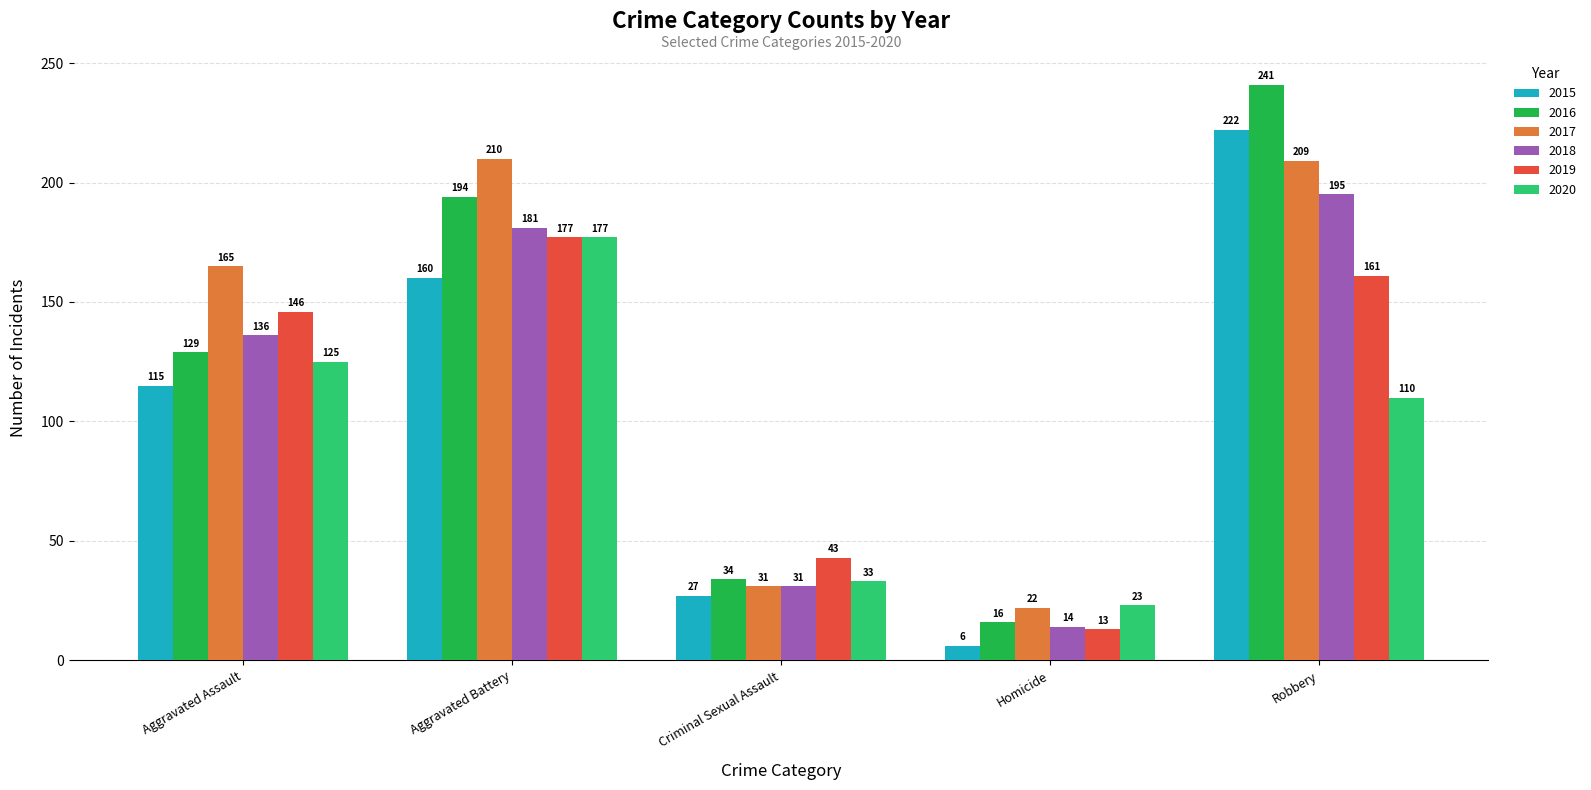

What position from the left is Homicide?

4